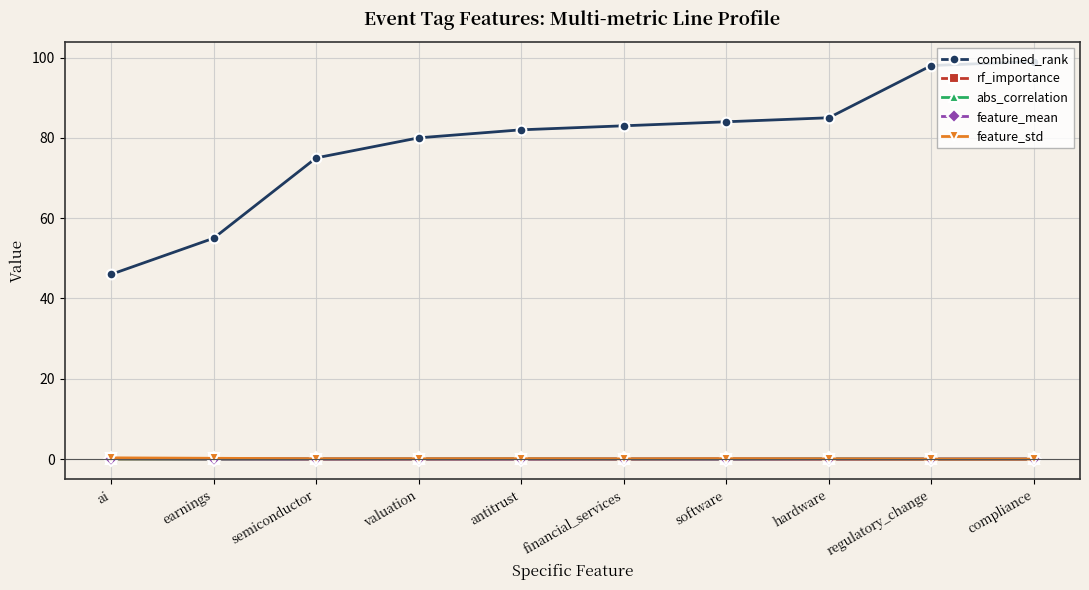

What are all the series names shown in the legend?

combined_rank, rf_importance, abs_correlation, feature_mean, feature_std